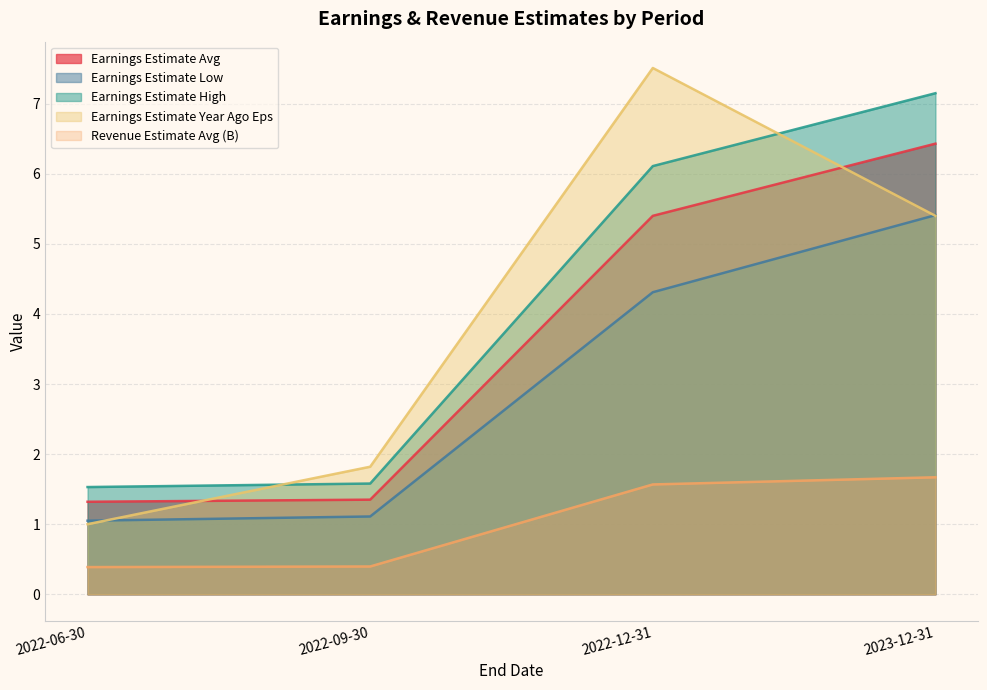

How many lines are shown in the chart?

5